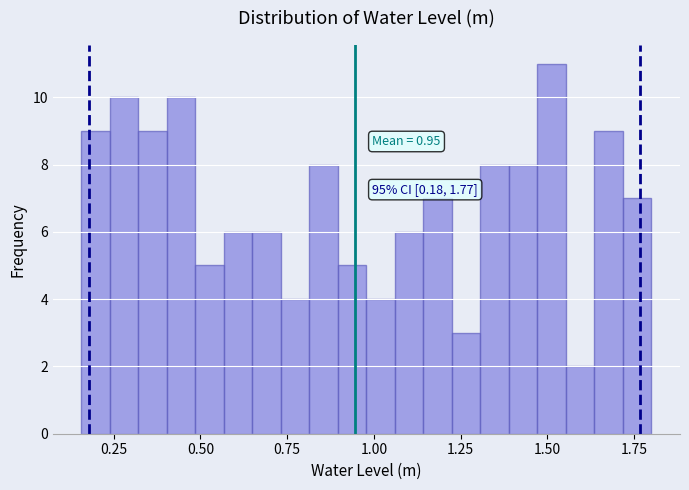

Around what value on the x-axis is the tallest bar? Give the approximate position of its centre, as read against the axis.

1.50